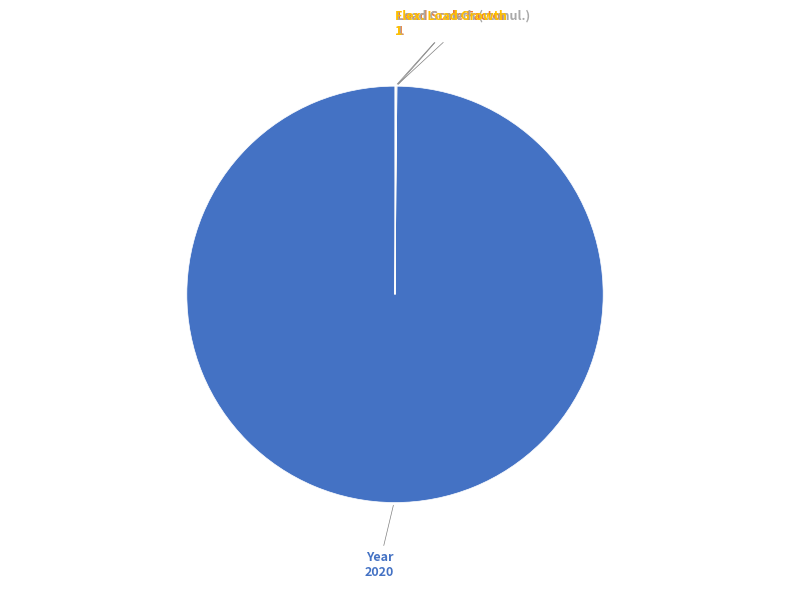

Is there a majority slice in this chart?

Yes